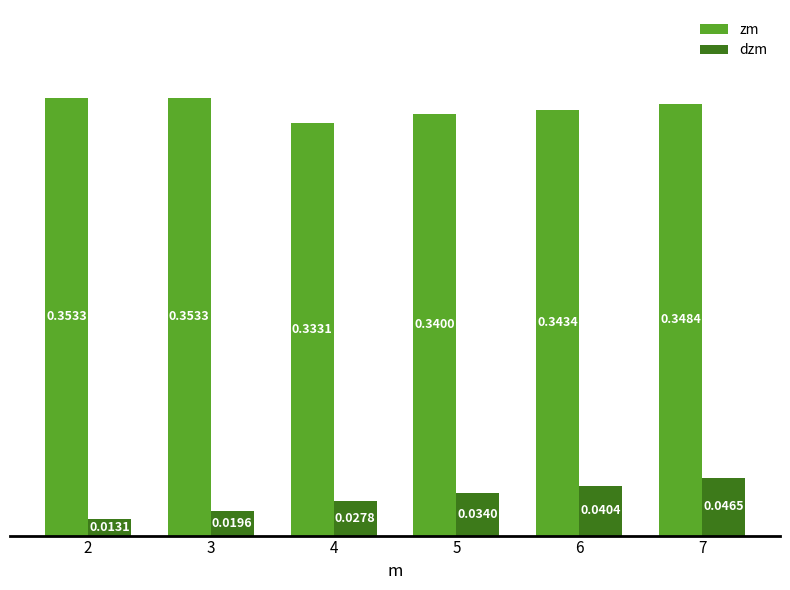

Rank the series by their maximum value, from lowest to highest.

dzm, zm